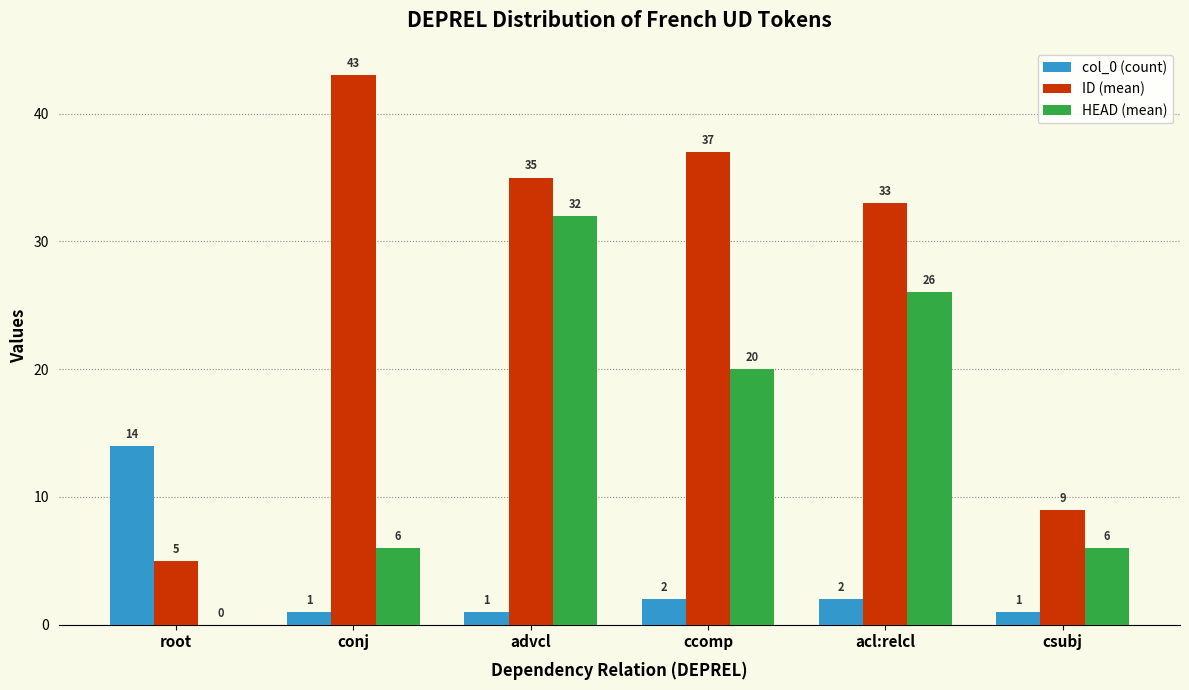

Which series has the largest total across all categories?

ID (mean)